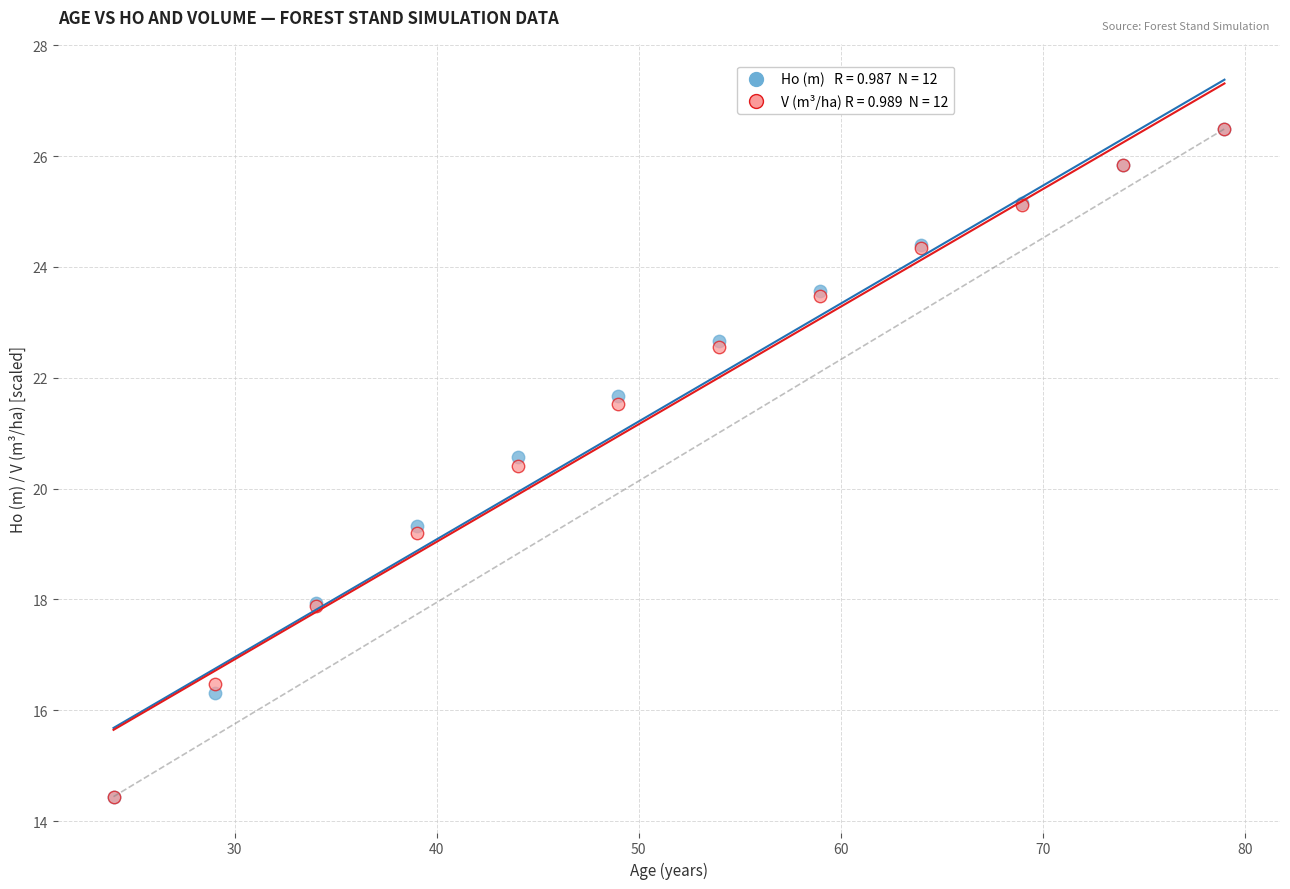

Across all series, what Y value is closest to 20?

20.4